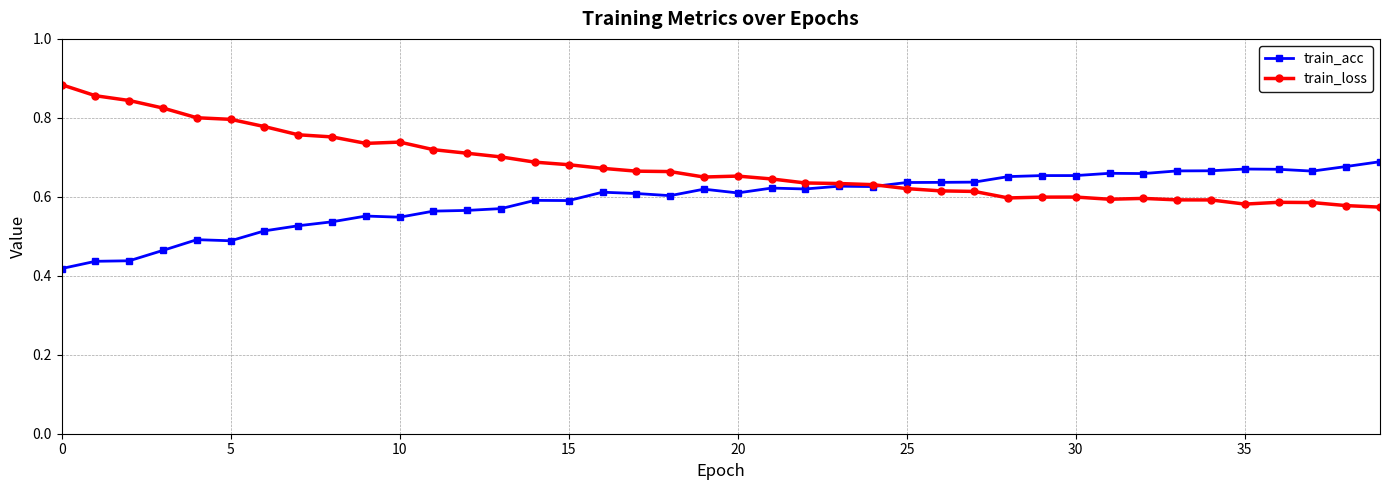

Rank the series by their average value, from lowest to highest.

train_acc, train_loss